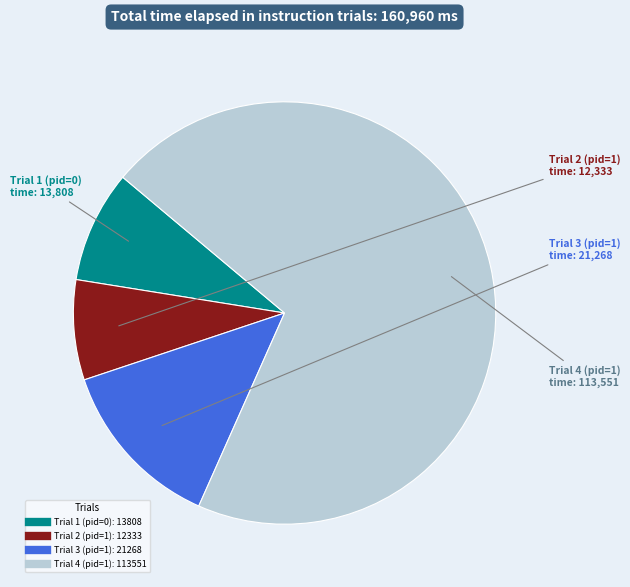

Rank the categories by value from highest to lowest.

Trial 4 (pid=1), Trial 3 (pid=1), Trial 1 (pid=0), Trial 2 (pid=1)